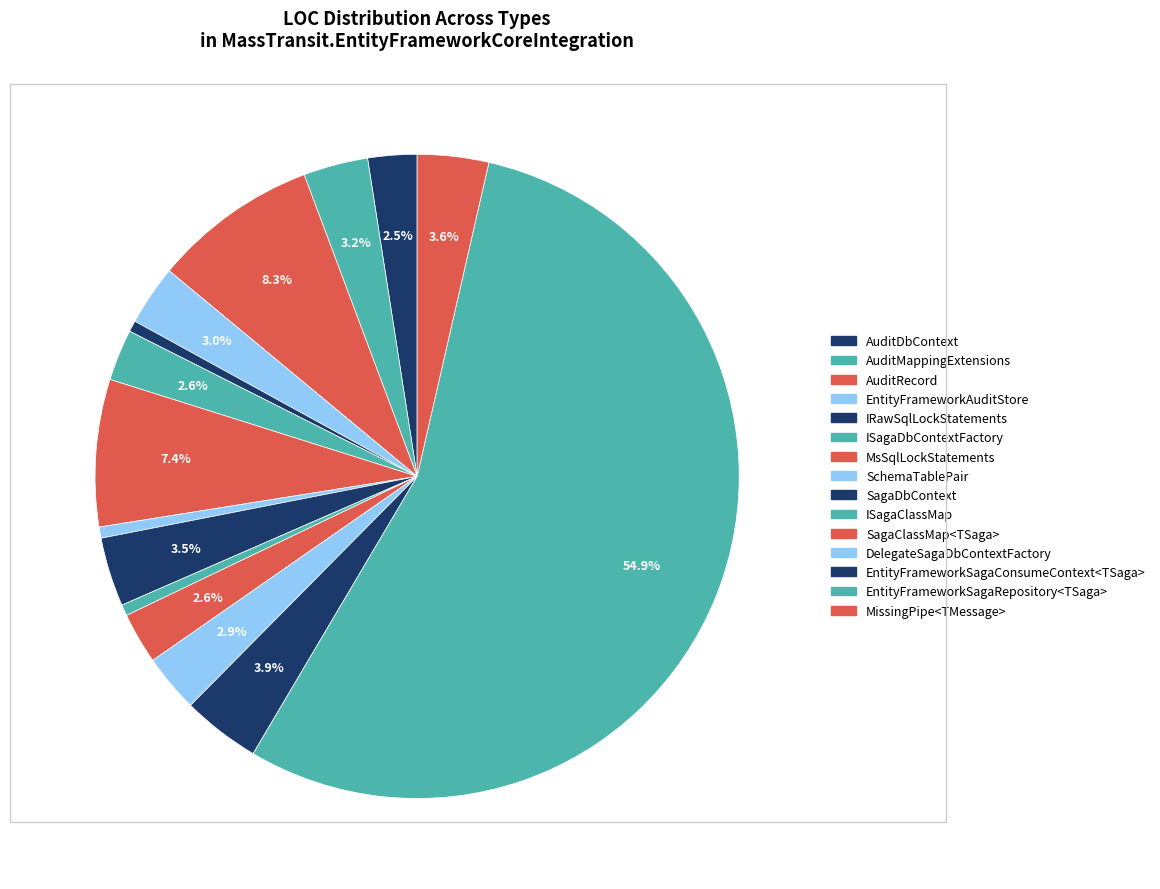

Which category accounts for the majority?

EntityFrameworkSagaRepository<TSaga>